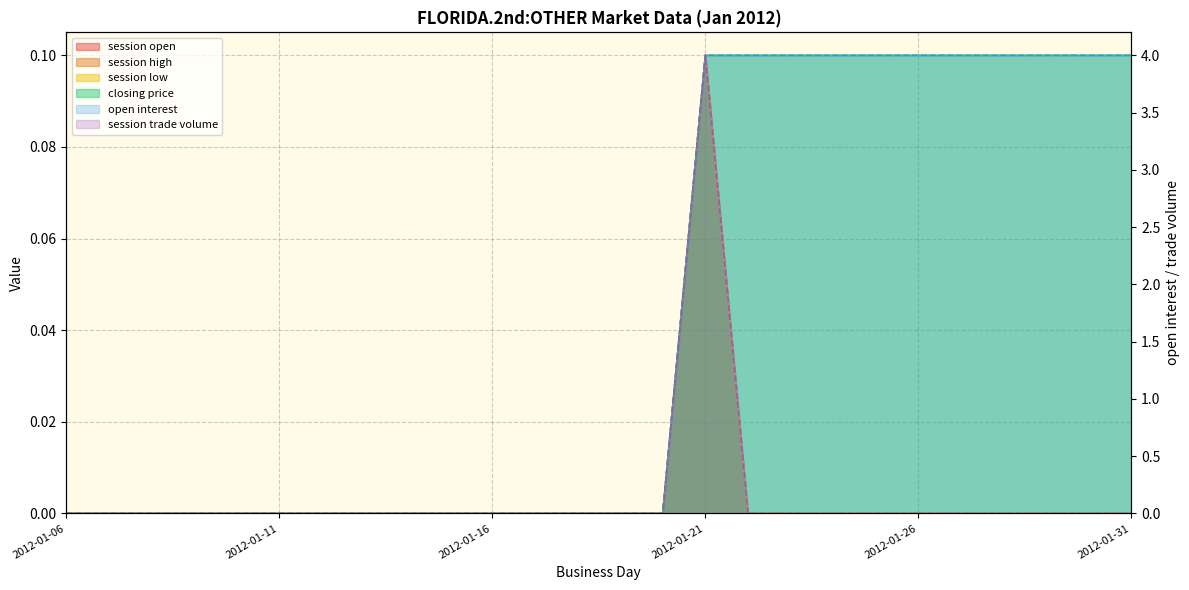

Reading left to right, transcribe all the data shown in this chart.

session open: 2012-01-06=0.0	2012-01-07=0.0	2012-01-08=0.0	2012-01-09=0.0	2012-01-10=0.0	2012-01-11=0.0	2012-01-12=0.0	2012-01-13=0.0	2012-01-14=0.0	2012-01-15=0.0	2012-01-16=0.0	2012-01-17=0.0	2012-01-18=0.0	2012-01-19=0.0	2012-01-20=0.0	2012-01-21=4.0	2012-01-22=0.0	2012-01-23=0.0	2012-01-24=0.0	2012-01-25=0.0	2012-01-26=0.0	2012-01-27=0.0	2012-01-28=0.0	2012-01-29=0.0	2012-01-30=0.0	2012-01-31=0.0
session high: 2012-01-06=0.0	2012-01-07=0.0	2012-01-08=0.0	2012-01-09=0.0	2012-01-10=0.0	2012-01-11=0.0	2012-01-12=0.0	2012-01-13=0.0	2012-01-14=0.0	2012-01-15=0.0	2012-01-16=0.0	2012-01-17=0.0	2012-01-18=0.0	2012-01-19=0.0	2012-01-20=0.0	2012-01-21=0.1	2012-01-22=0.0	2012-01-23=0.0	2012-01-24=0.0	2012-01-25=0.0	2012-01-26=0.0	2012-01-27=0.0	2012-01-28=0.0	2012-01-29=0.0	2012-01-30=0.0	2012-01-31=0.0
session low: 2012-01-06=0.0	2012-01-07=0.0	2012-01-08=0.0	2012-01-09=0.0	2012-01-10=0.0	2012-01-11=0.0	2012-01-12=0.0	2012-01-13=0.0	2012-01-14=0.0	2012-01-15=0.0	2012-01-16=0.0	2012-01-17=0.0	2012-01-18=0.0	2012-01-19=0.0	2012-01-20=0.0	2012-01-21=0.1	2012-01-22=0.0	2012-01-23=0.0	2012-01-24=0.0	2012-01-25=0.0	2012-01-26=0.0	2012-01-27=0.0	2012-01-28=0.0	2012-01-29=0.0	2012-01-30=0.0	2012-01-31=0.0
closing price: 2012-01-06=0.0	2012-01-07=0.0	2012-01-08=0.0	2012-01-09=0.0	2012-01-10=0.0	2012-01-11=0.0	2012-01-12=0.0	2012-01-13=0.0	2012-01-14=0.0	2012-01-15=0.0	2012-01-16=0.0	2012-01-17=0.0	2012-01-18=0.0	2012-01-19=0.0	2012-01-20=0.0	2012-01-21=0.1	2012-01-22=0.1	2012-01-23=0.1	2012-01-24=0.1	2012-01-25=0.1	2012-01-26=0.1	2012-01-27=0.1	2012-01-28=0.1	2012-01-29=0.1	2012-01-30=0.1	2012-01-31=0.1
open interest: 2012-01-06=0.0	2012-01-07=0.0	2012-01-08=0.0	2012-01-09=0.0	2012-01-10=0.0	2012-01-11=0.0	2012-01-12=0.0	2012-01-13=0.0	2012-01-14=0.0	2012-01-15=0.0	2012-01-16=0.0	2012-01-17=0.0	2012-01-18=0.0	2012-01-19=0.0	2012-01-20=0.0	2012-01-21=4.0	2012-01-22=4.0	2012-01-23=4.0	2012-01-24=4.0	2012-01-25=4.0	2012-01-26=4.0	2012-01-27=4.0	2012-01-28=4.0	2012-01-29=4.0	2012-01-30=4.0	2012-01-31=4.0
session trade volume: 2012-01-06=0.0	2012-01-07=0.0	2012-01-08=0.0	2012-01-09=0.0	2012-01-10=0.0	2012-01-11=0.0	2012-01-12=0.0	2012-01-13=0.0	2012-01-14=0.0	2012-01-15=0.0	2012-01-16=0.0	2012-01-17=0.0	2012-01-18=0.0	2012-01-19=0.0	2012-01-20=0.0	2012-01-21=0.1	2012-01-22=0.0	2012-01-23=0.0	2012-01-24=0.0	2012-01-25=0.0	2012-01-26=0.0	2012-01-27=0.0	2012-01-28=0.0	2012-01-29=0.0	2012-01-30=0.0	2012-01-31=0.0